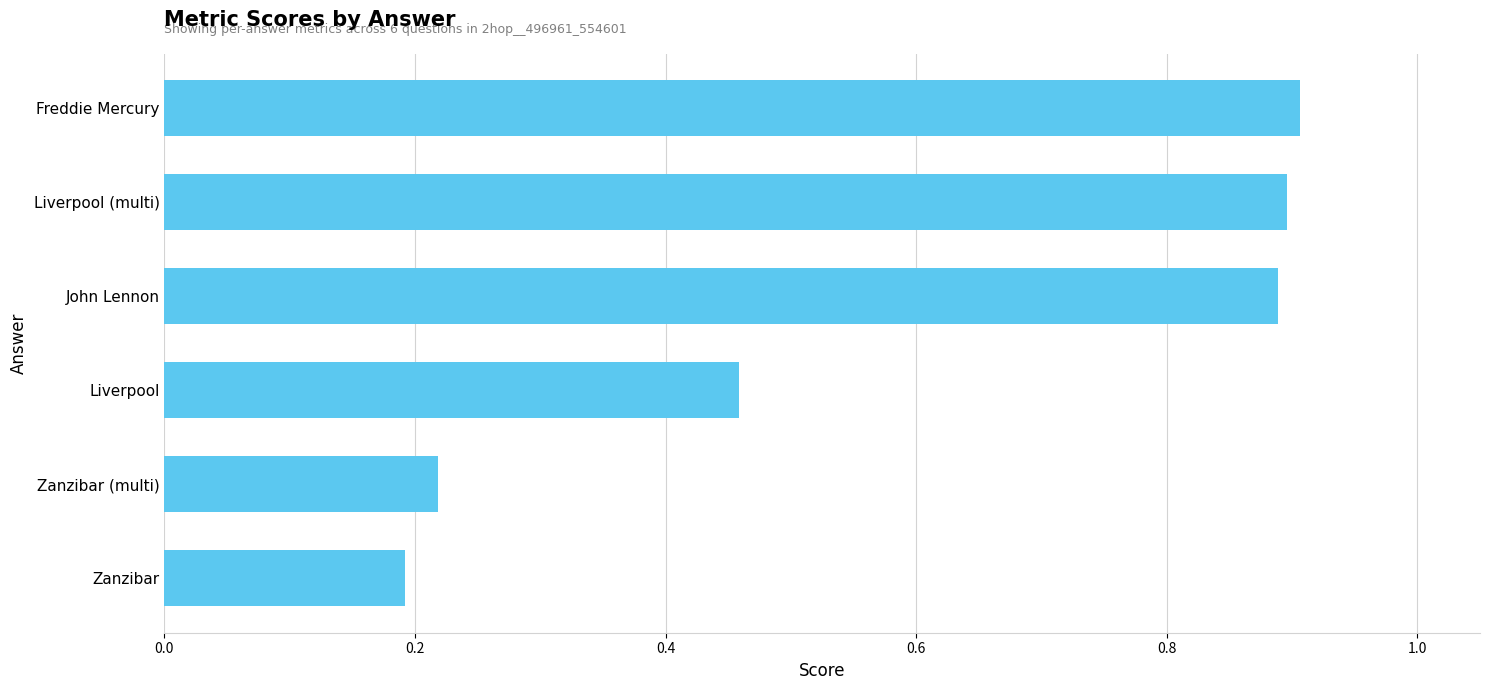

The value at Liverpool is 0.7. True or false?

False